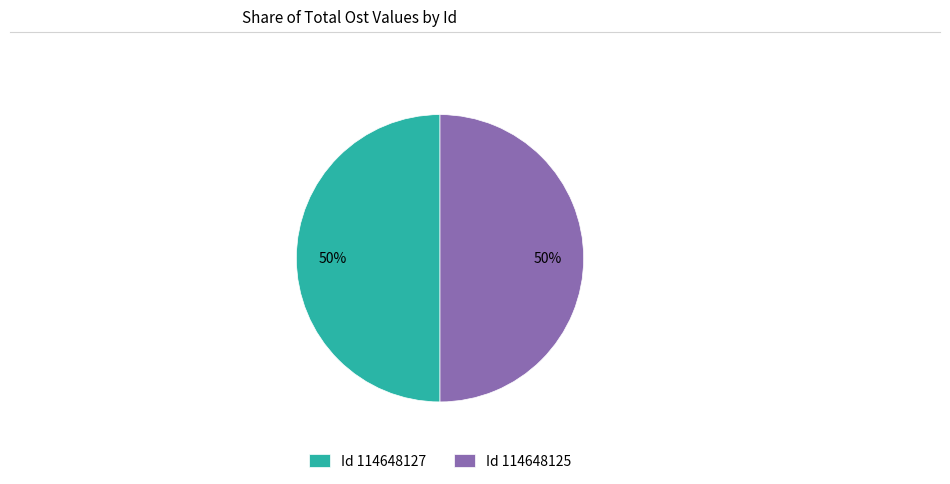

To the nearest percent, what is the combined percentage of Id 114648127 and Id 114648125?

100%